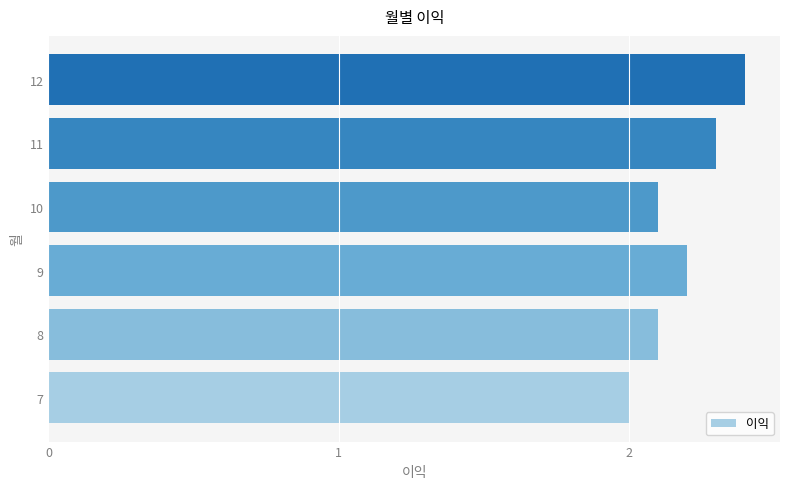

What is the average value?

2.2